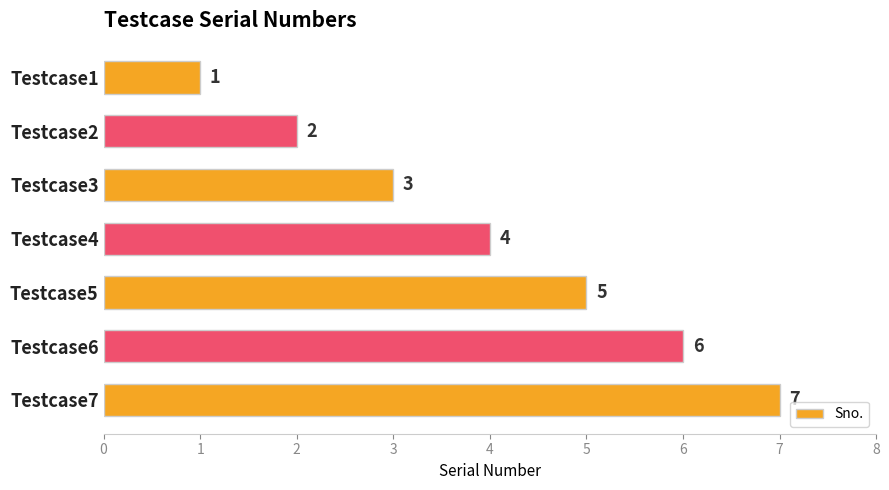

The chart shows a value of 12 at Testcase7. True or false?

False